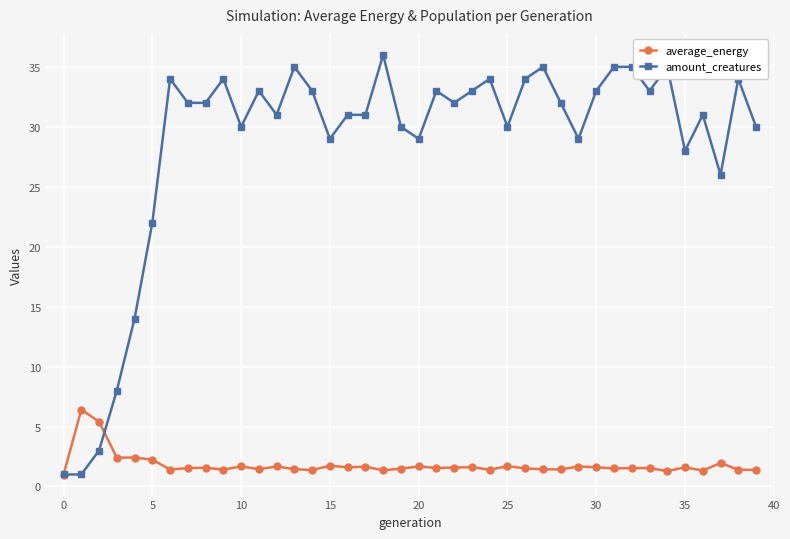

True or false: amount_creatures has more than 1 interior local peaks.

True